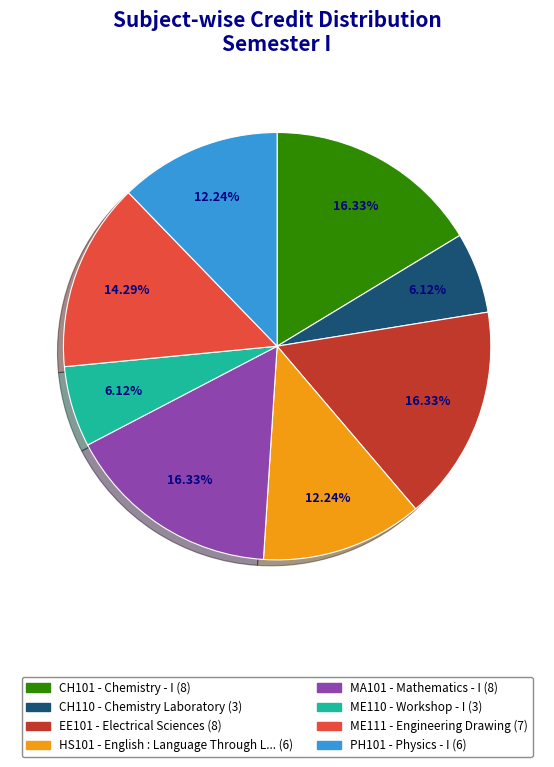

Does any single category account for the majority?

No